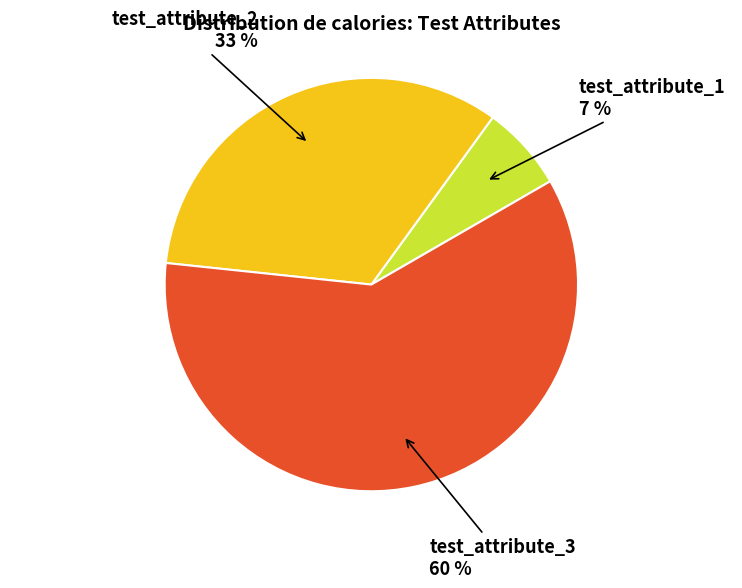

To the nearest percent, what is the average slice percentage?

33%